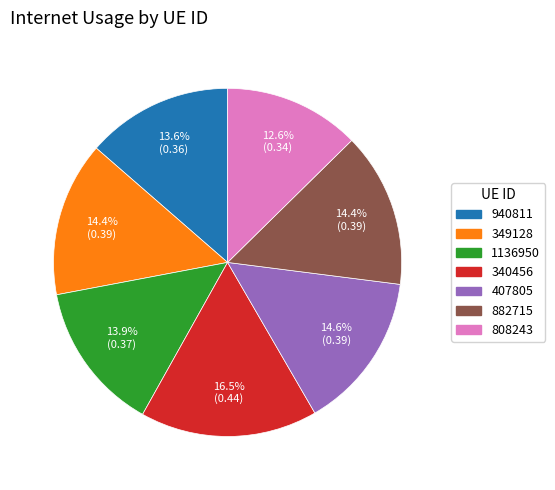

How many segments does this pie chart have?

7